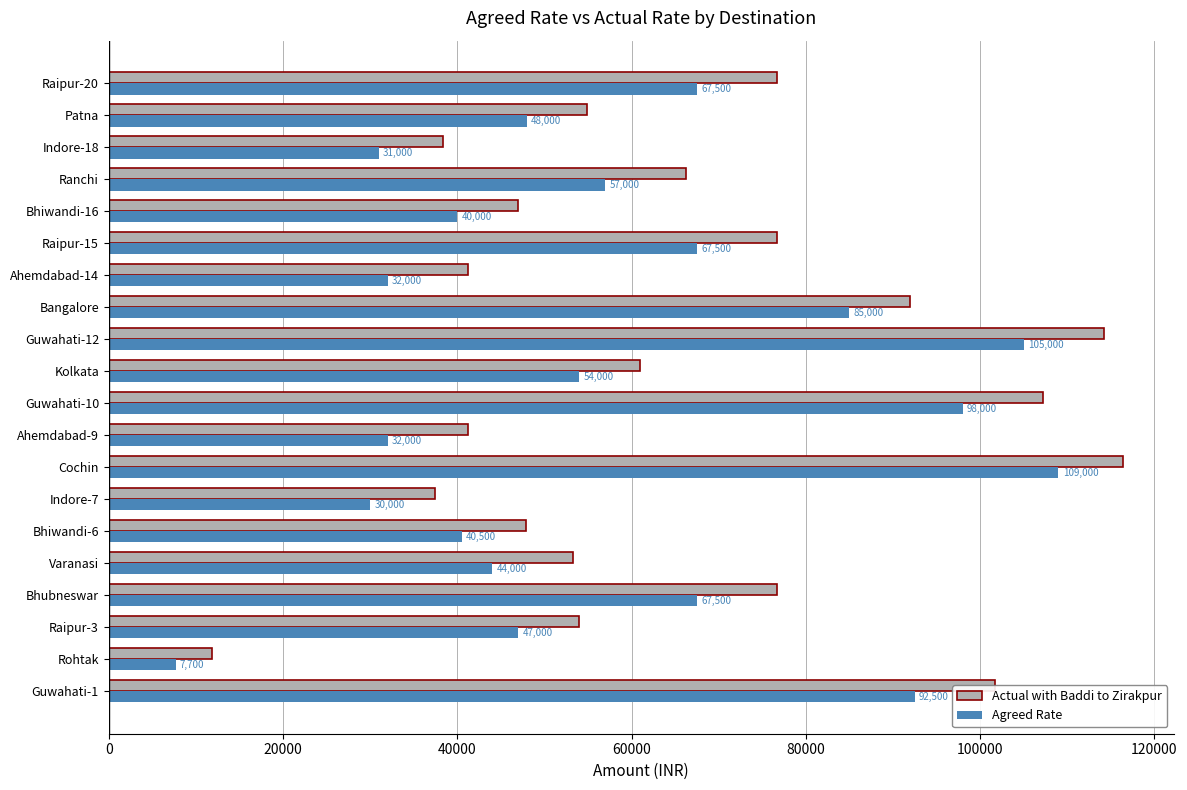

List the series in order of their peak value, lowest first.

Agreed Rate, Actual with Baddi to Zirakpur